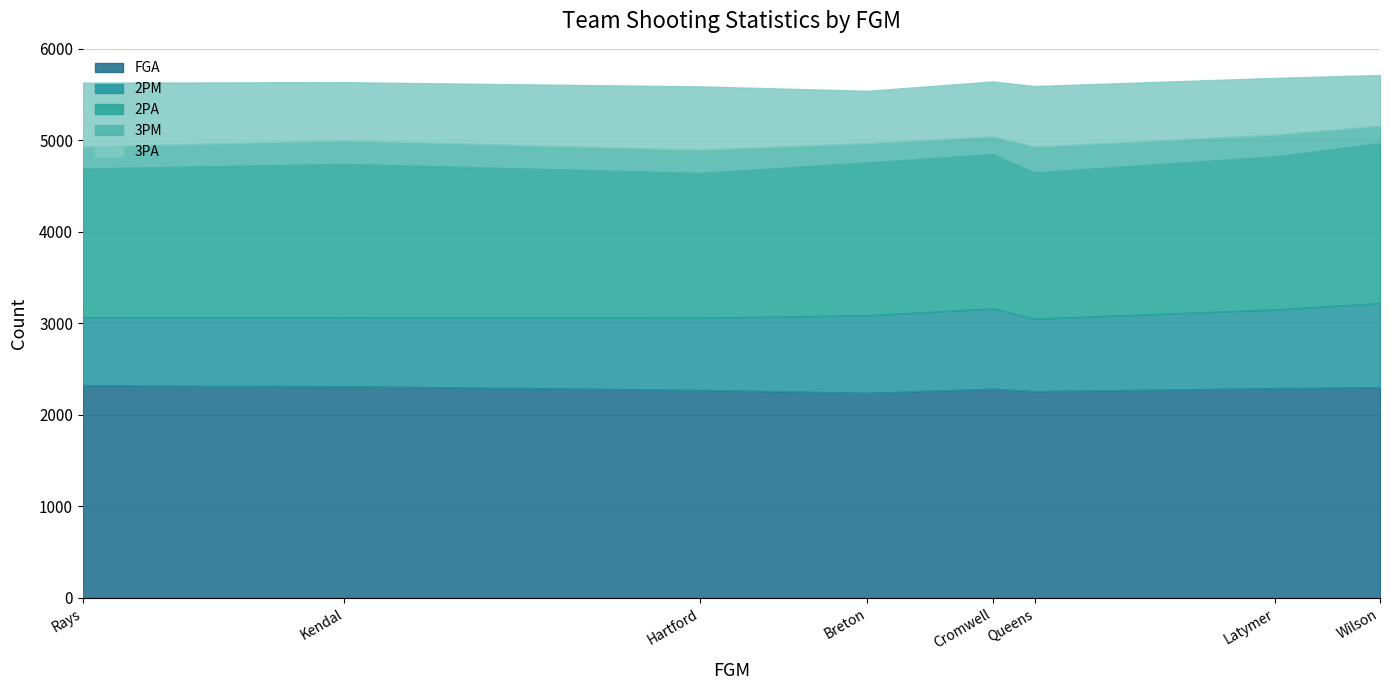

Read the 2PA value at Latymer, to the nearest 5.

1675